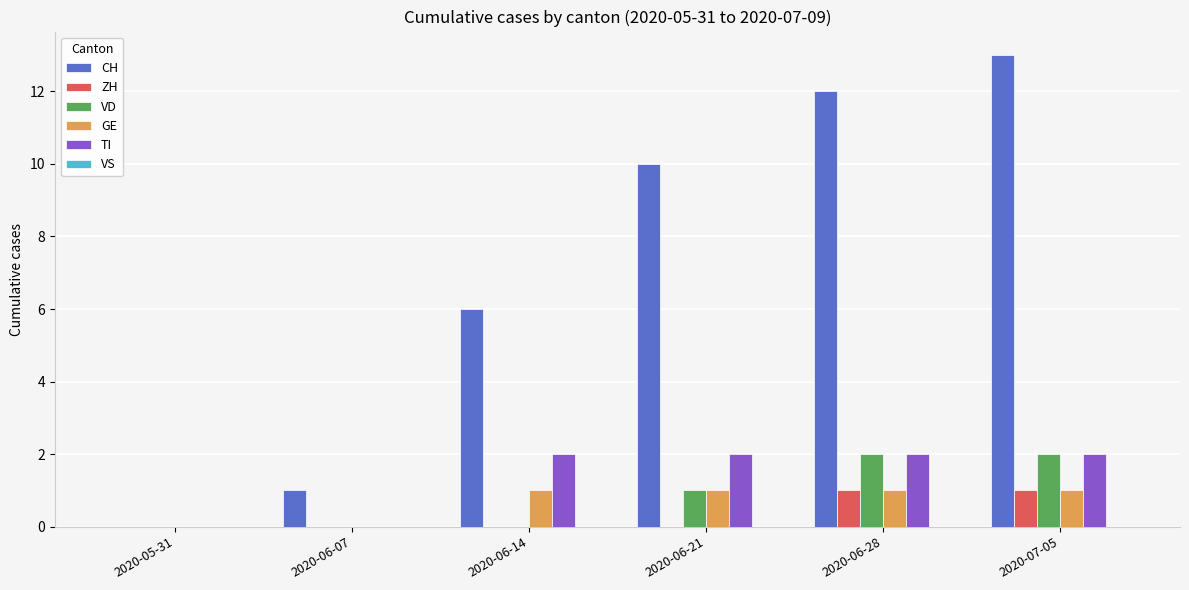

Which series has the largest total across all categories?

CH